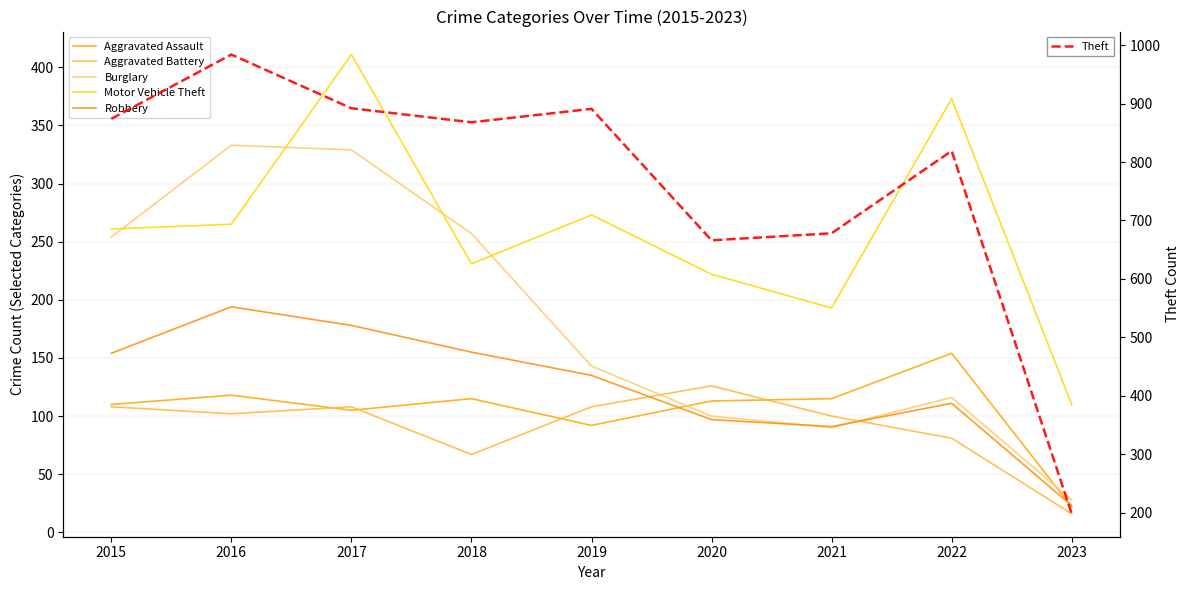

Which series has the widest spread of values?

Theft